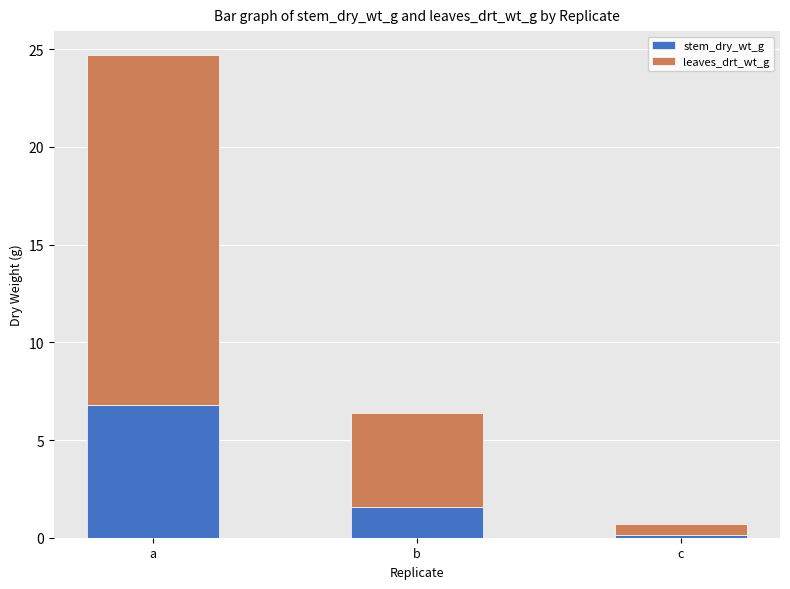

What is the highest value of the stem_dry_wt_g series?

6.8